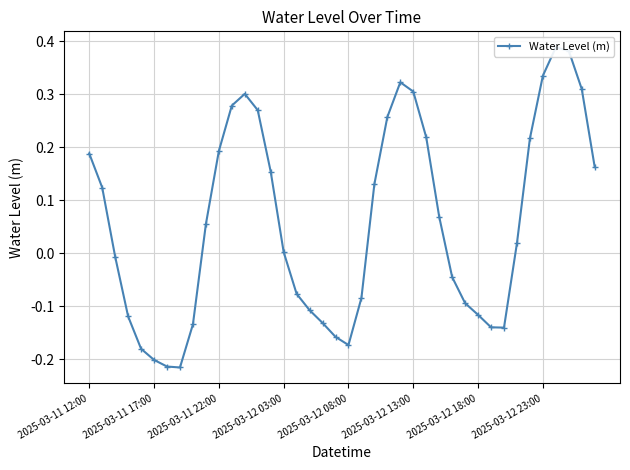

Between 9 and 33, which is larger?

9